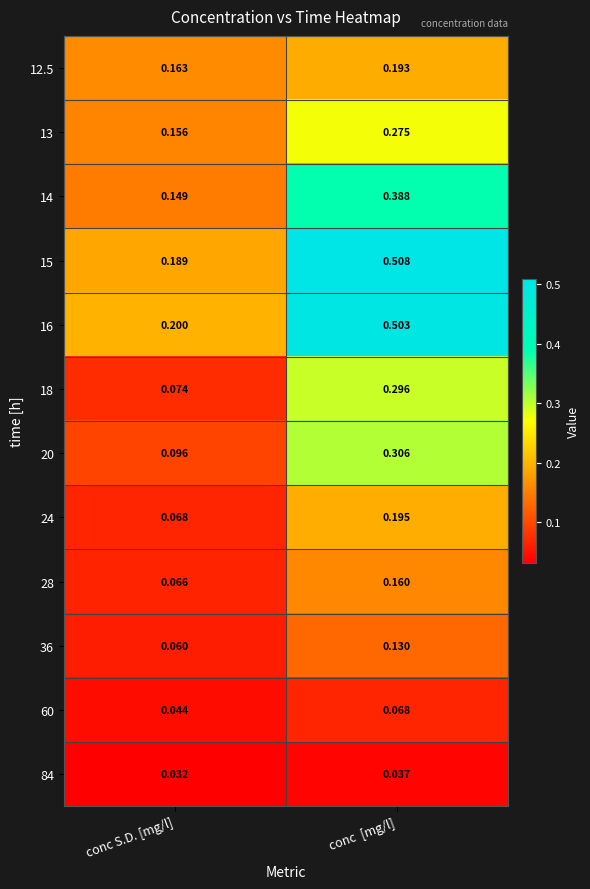

Which series has the largest total across all categories?

16